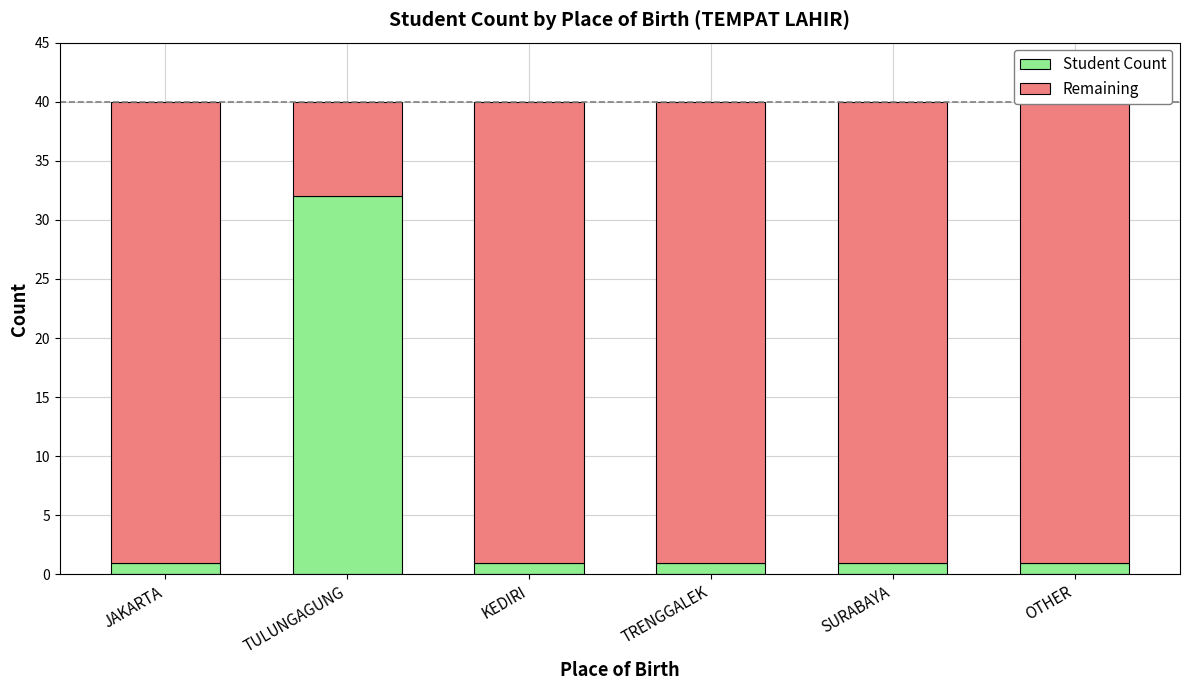

What are all the series names shown in the legend?

Student Count, Remaining